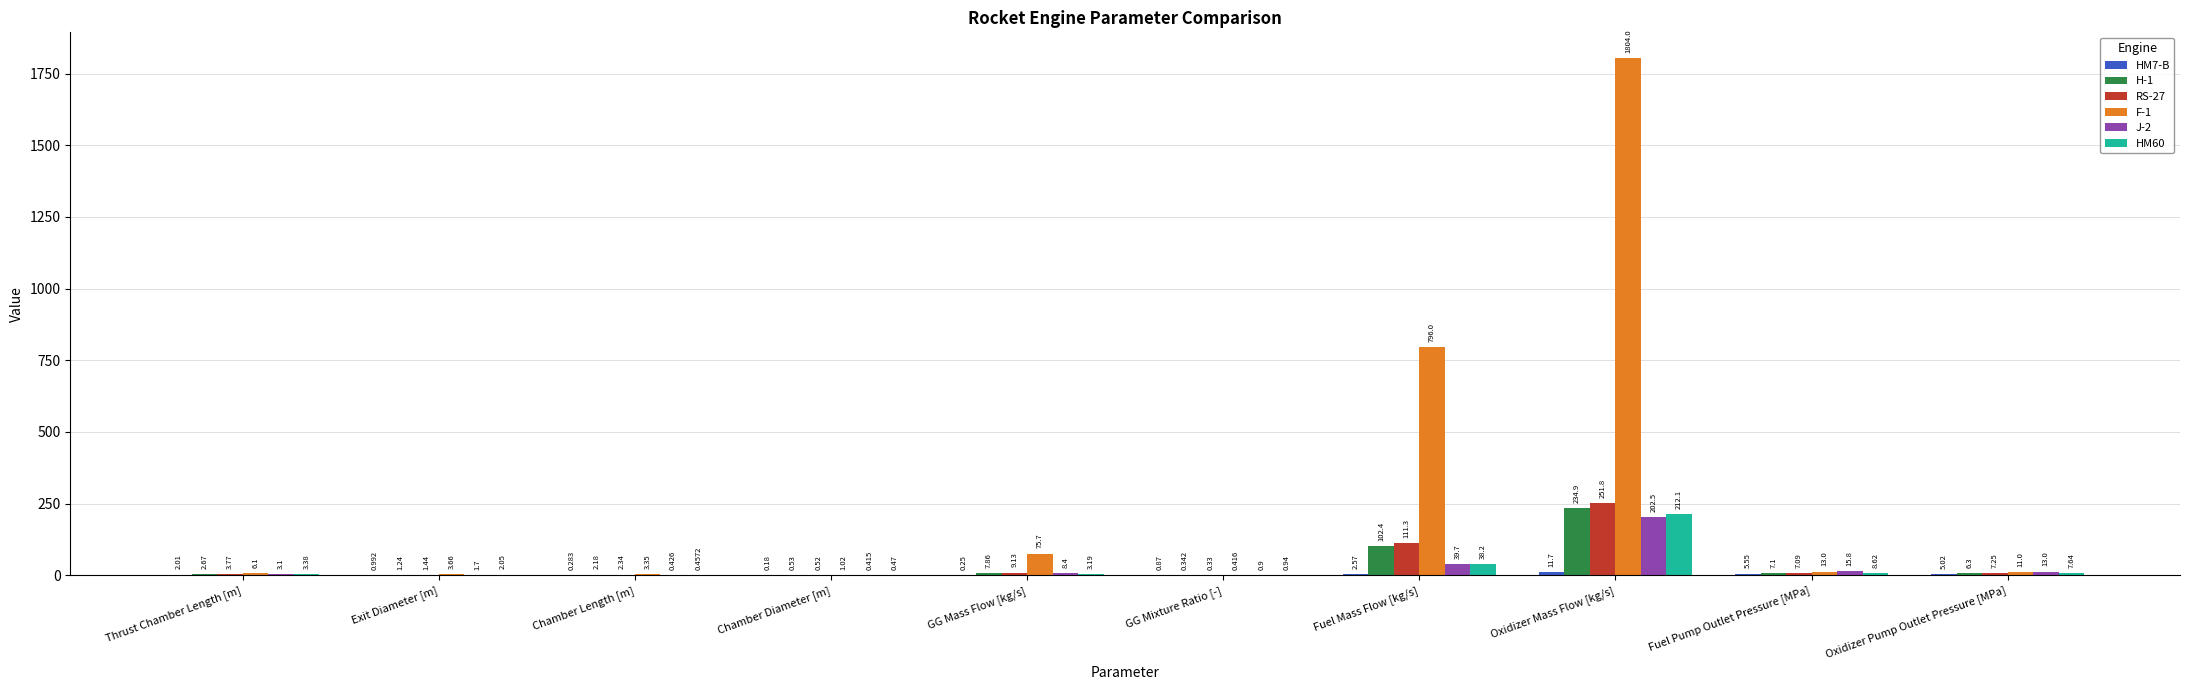

How many distinct data groups are displayed?

6